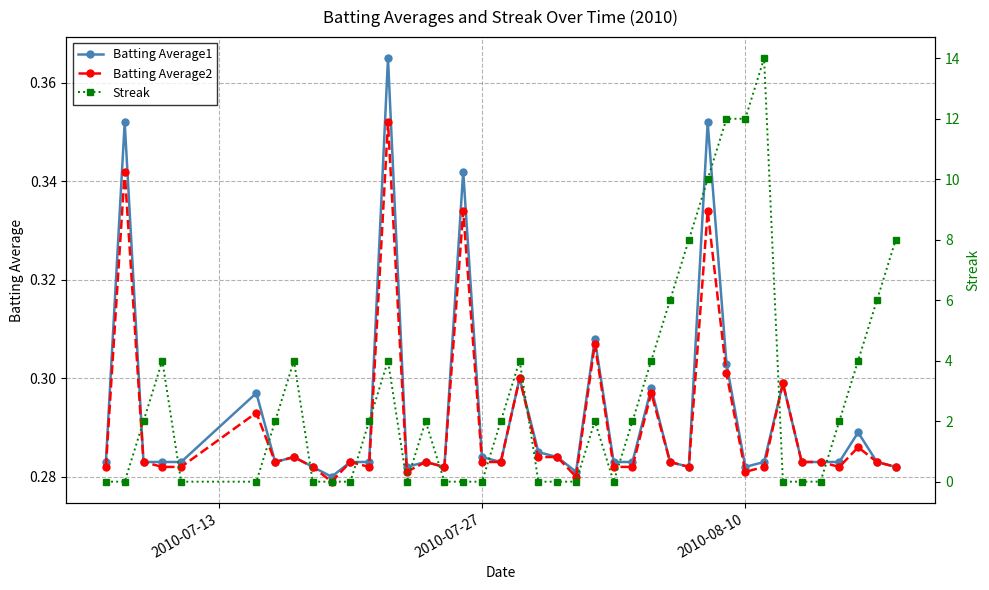

The value of Batting Average2 at 2010-08-10 is 0.5. True or false?

False